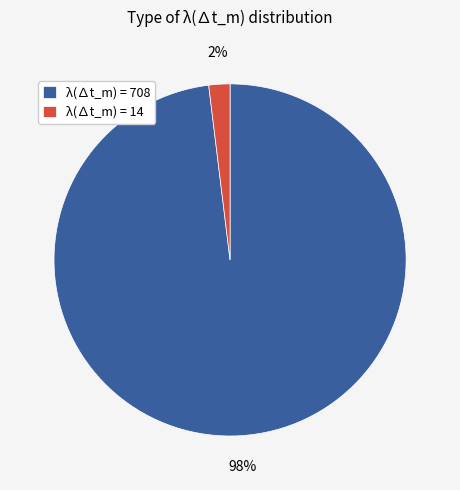

Is the sum of λ(∆t_m) = 708 and λ(∆t_m) = 14 greater than half?

Yes